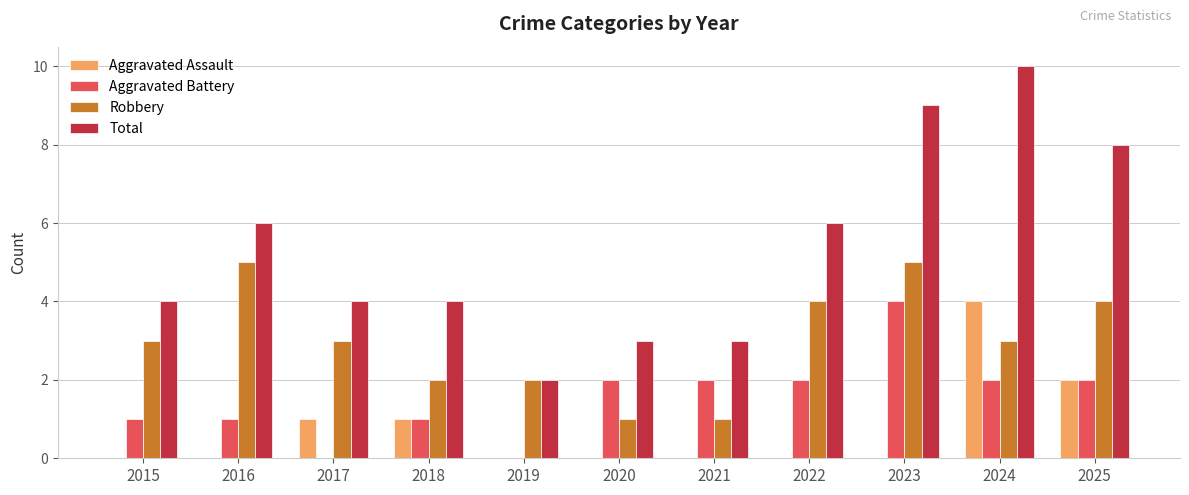

Count the Robbery values in the range 2 to 4.

7